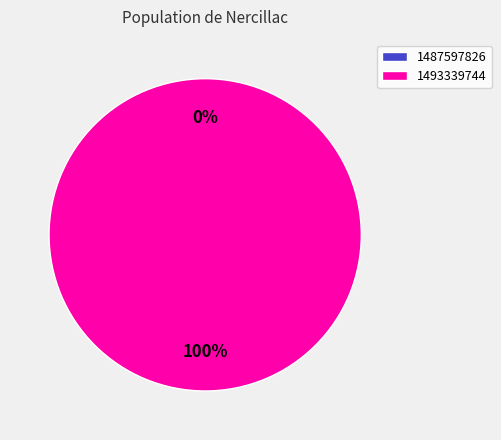

To the nearest percent, what is the difference between the 1493339744 and 1487597826 slice percentages?

100%